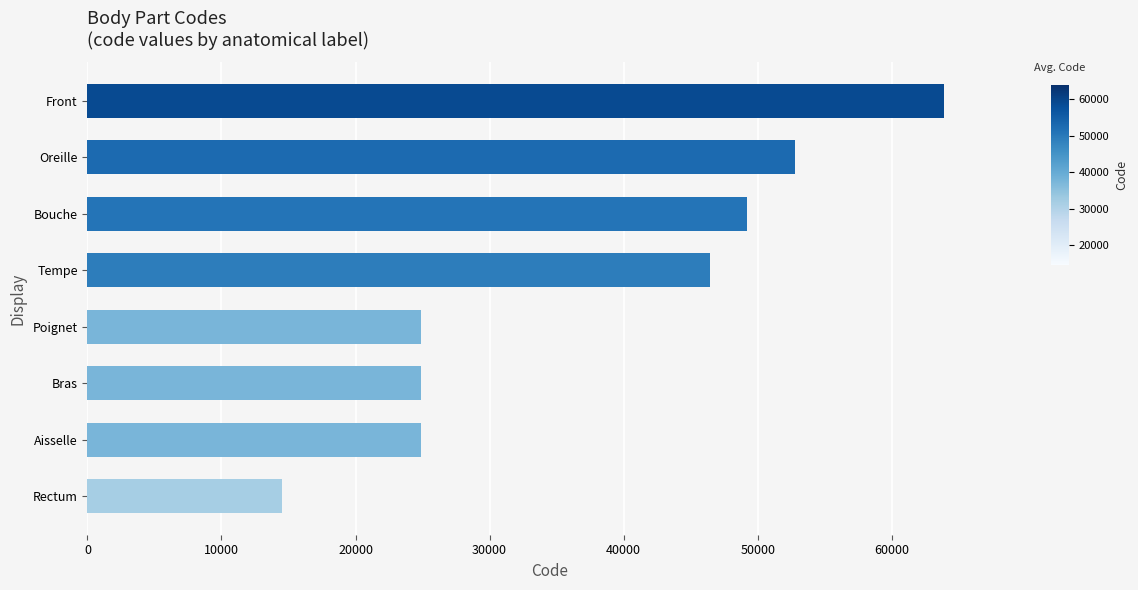

What is the label of the 6th bar from the top?

Bras